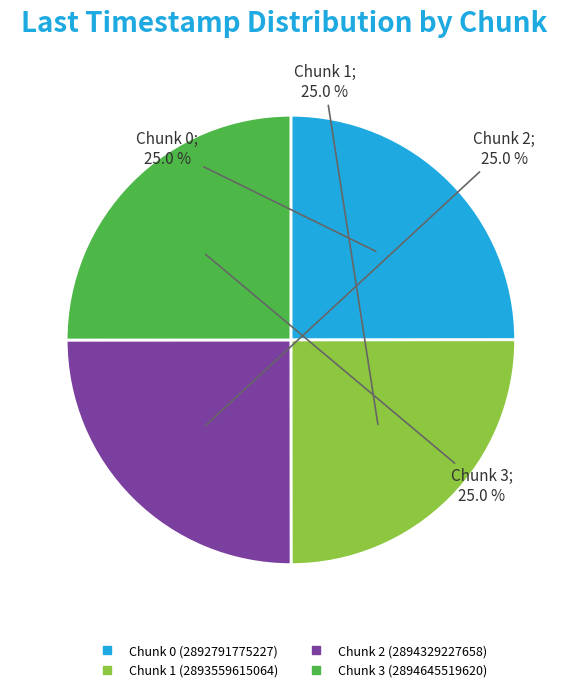

The Chunk 1 slice represents 25% of the pie. True or false?

True